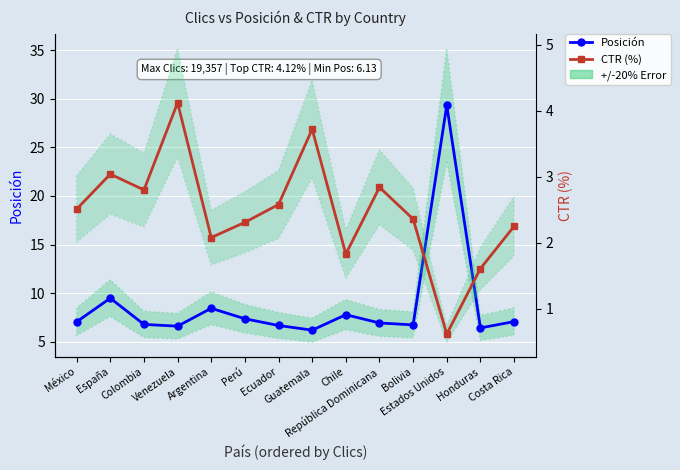

True or false: CTR (%) and Posición cross at least once.

False